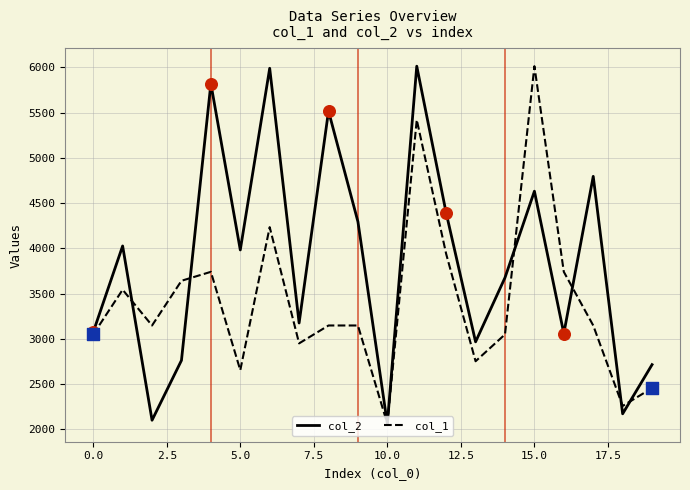

What is the greatest value displayed?

6013.0